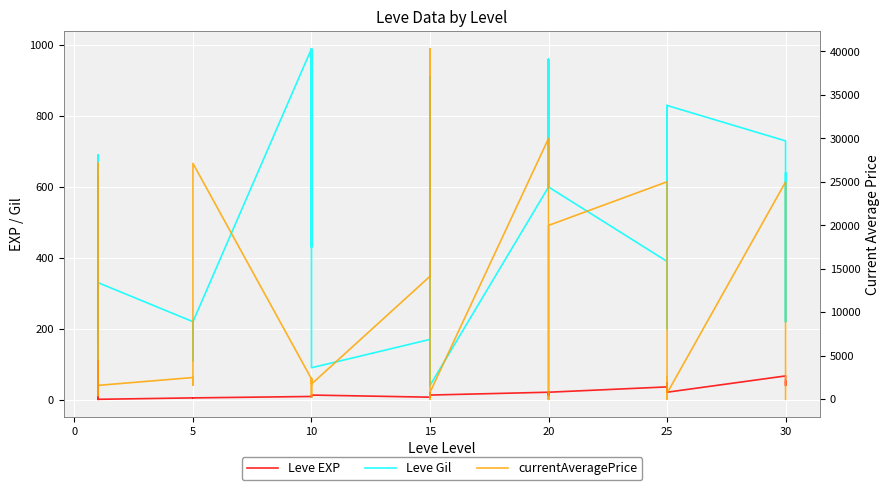

Reading left to right, extract all data points from this chart.

Leve EXP: 1.0	630.0	630.0	1.0	1.0	1.0	5.0	4.0	5.0	5.0	5.0	5.0	9.0	8.0	9.0	9.0	9.0	13.0	7.0	18.0	7.0	13.0	18.0	13.0	21.0	12.0	21.0	21.0	12.0	21.0	36.0	30.0	21.0	47.0	47.0	21.0	67.0	52.0	40.0	52.0
Leve Gil: 160.0	114.0	115.0	690.0	690.0	330.0	220.0	110.0	220.0	220.0	220.0	220.0	990.0	430.0	990.0	990.0	990.0	90.0	170.0	910.0	170.0	40.0	910.0	40.0	600.0	960.0	600.0	600.0	960.0	600.0	390.0	820.0	830.0	200.0	200.0	830.0	730.0	220.0	640.0	220.0
currentAveragePrice: 27128.0	1668.1	421.3	1750.0	27119.0	1602.0	2507.0	1648.0	2417.0	2481.0	2392.0	27127.0	2342.0	1605.0	249.2	2393.0	2419.0	1753.0	14149.0	40314.0	0.0	0.0	841.0	808.3	30000.0	0.0	0.0	402.5	0.0	20000.0	25014.5	0.0	0.0	0.0	2600.0	701.5	25000.0	0.0	0.0	0.0